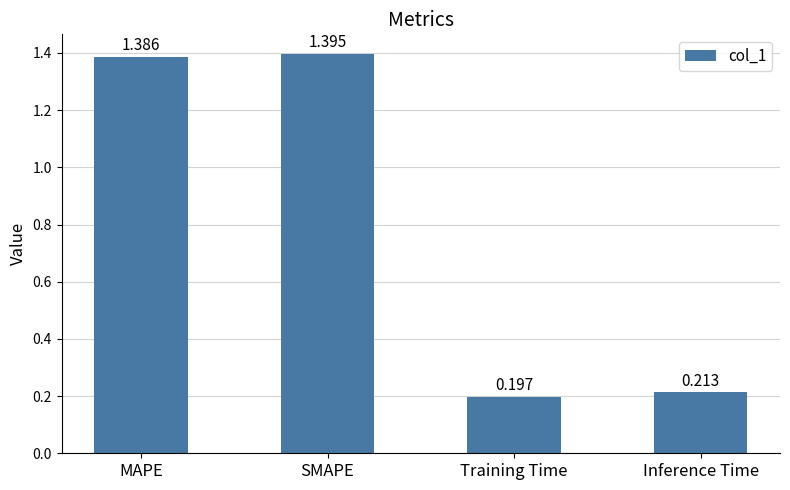

Where does the data first go above 1?

MAPE